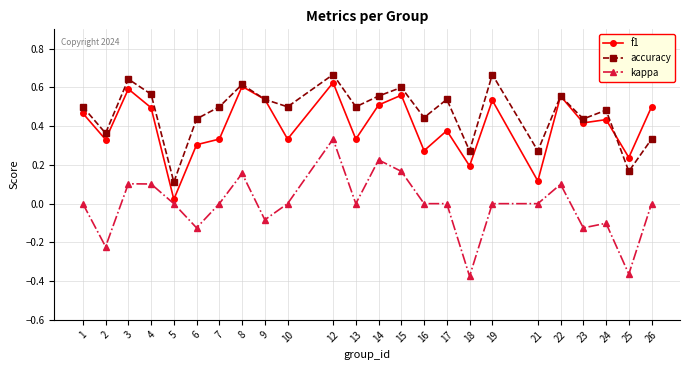

In accuracy, how many points are higher than both neighbors (excluding endpoints)?

8